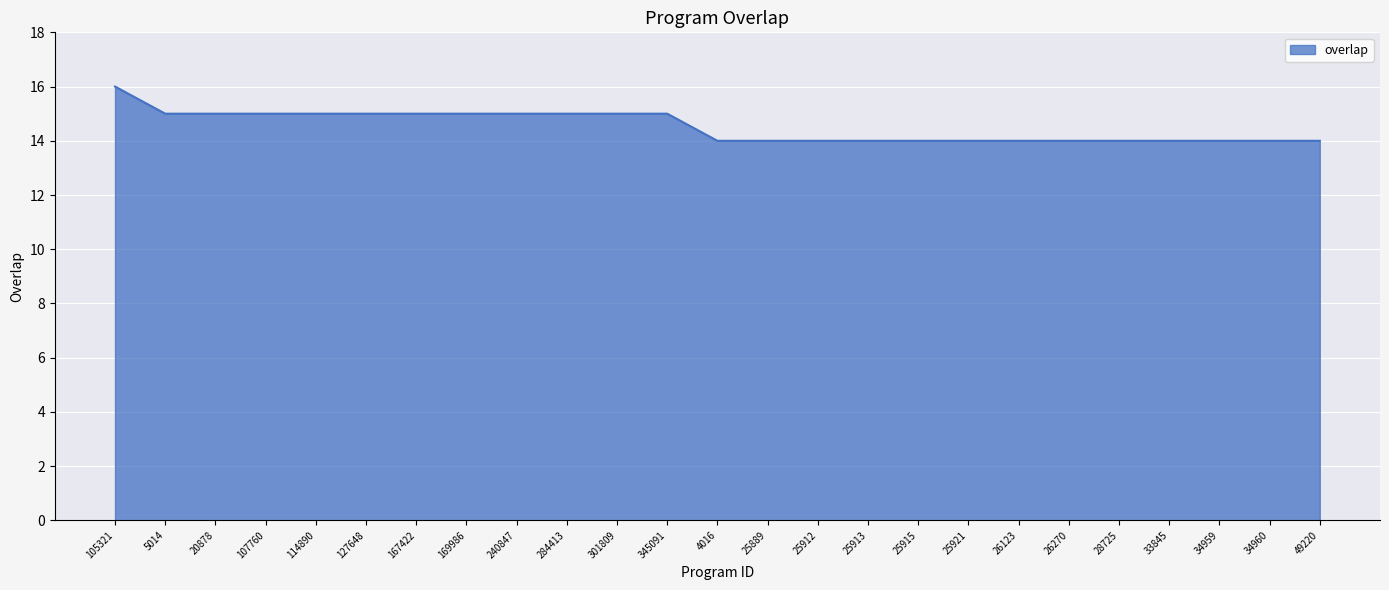

Between 105321 and 240847, which is larger?

105321